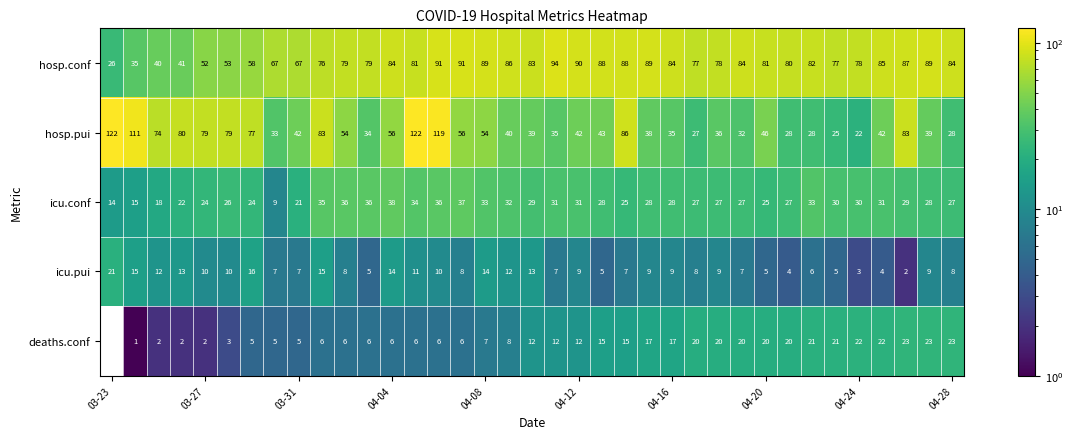

At how many categories does at least one series exceed 30?

37